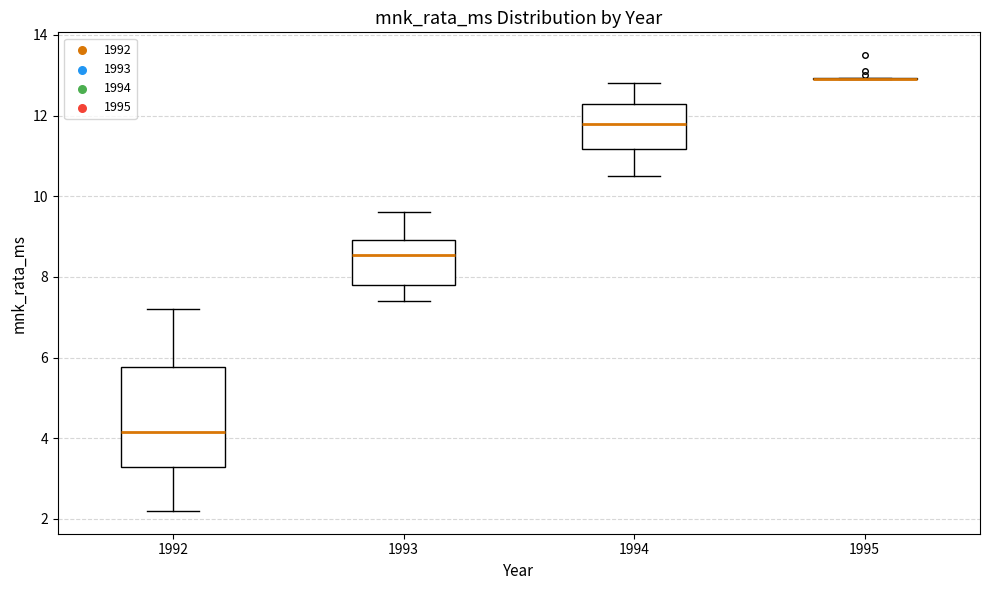

Comparing the boxes themselves (not the whiskers), which one is the tallest?

1992